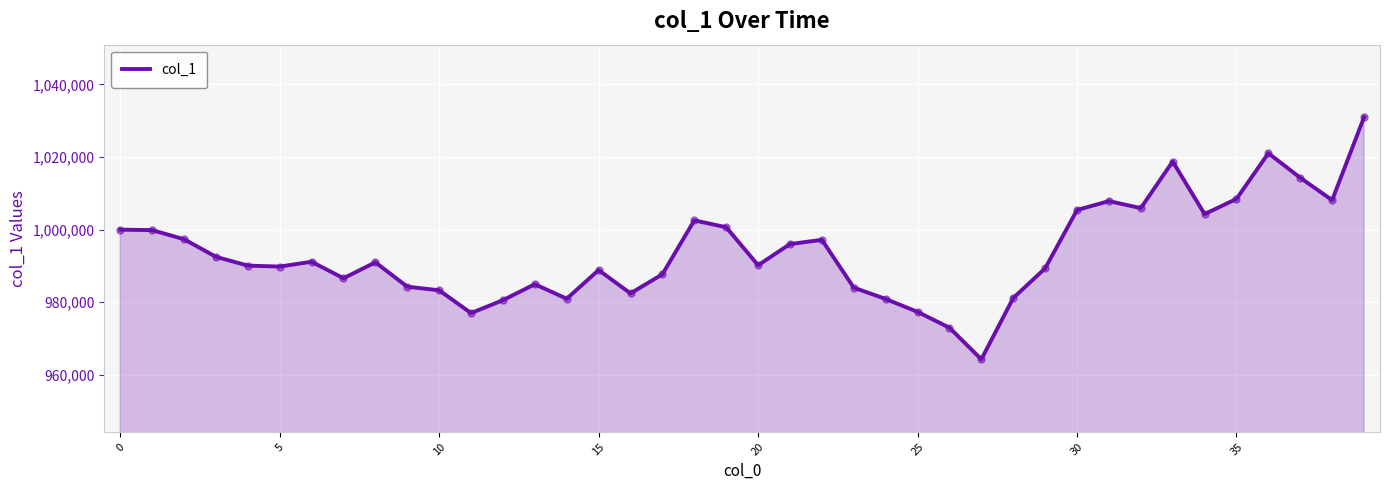

What is the difference between the maximum and minimum values?

66697.3